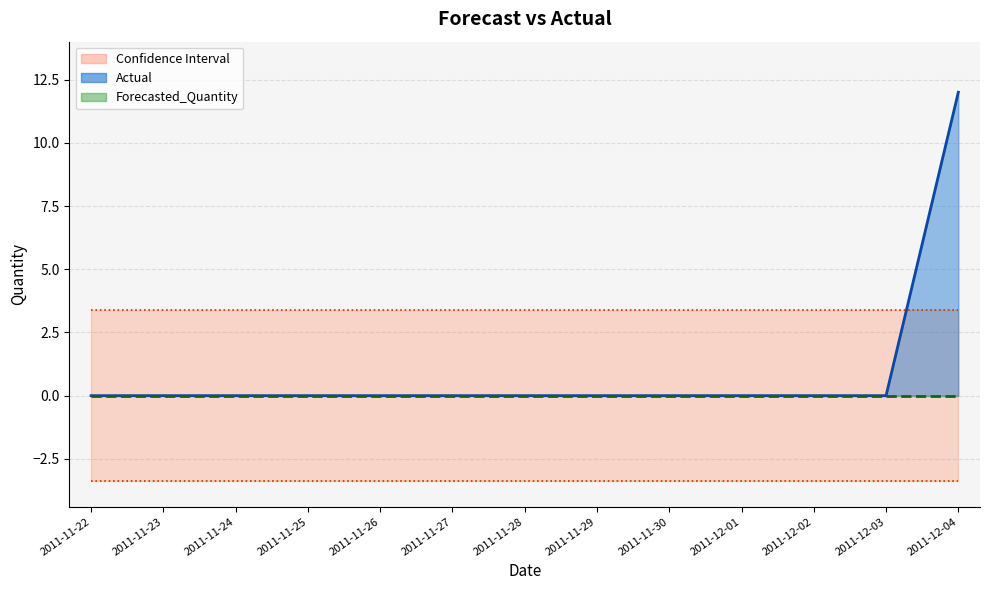

What is the label of the 12th point from the right?

2011-11-23